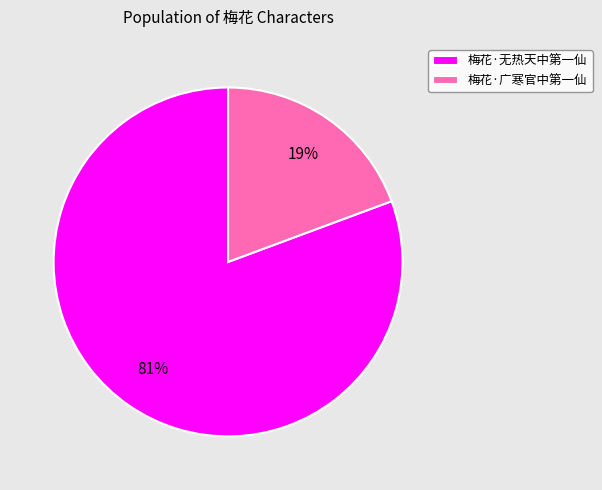

Which has a higher value, 梅花·无热天中第一仙 or 梅花·广寒官中第一仙?

梅花·无热天中第一仙